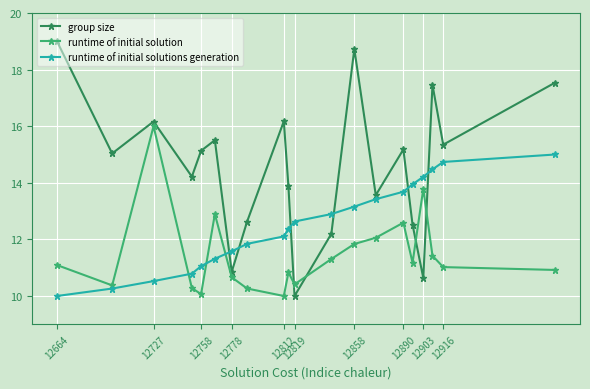

What is the value of the group size point at the 8th from the left?

12.6